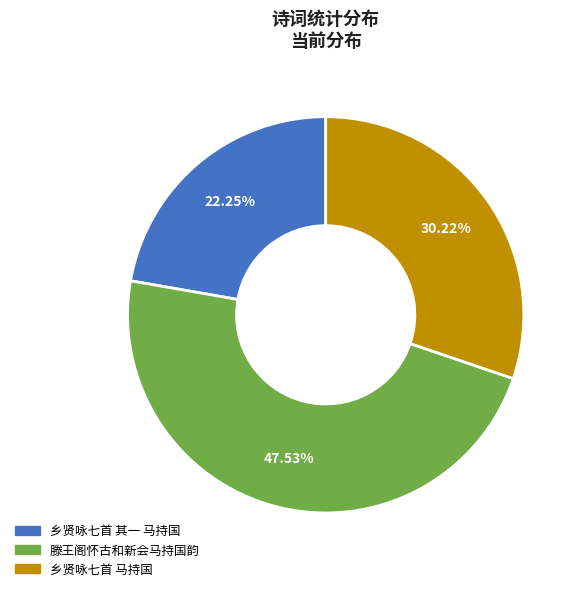

To the nearest percent, what percentage of the pie is 乡贤咏七首 其一 马持国?

22%